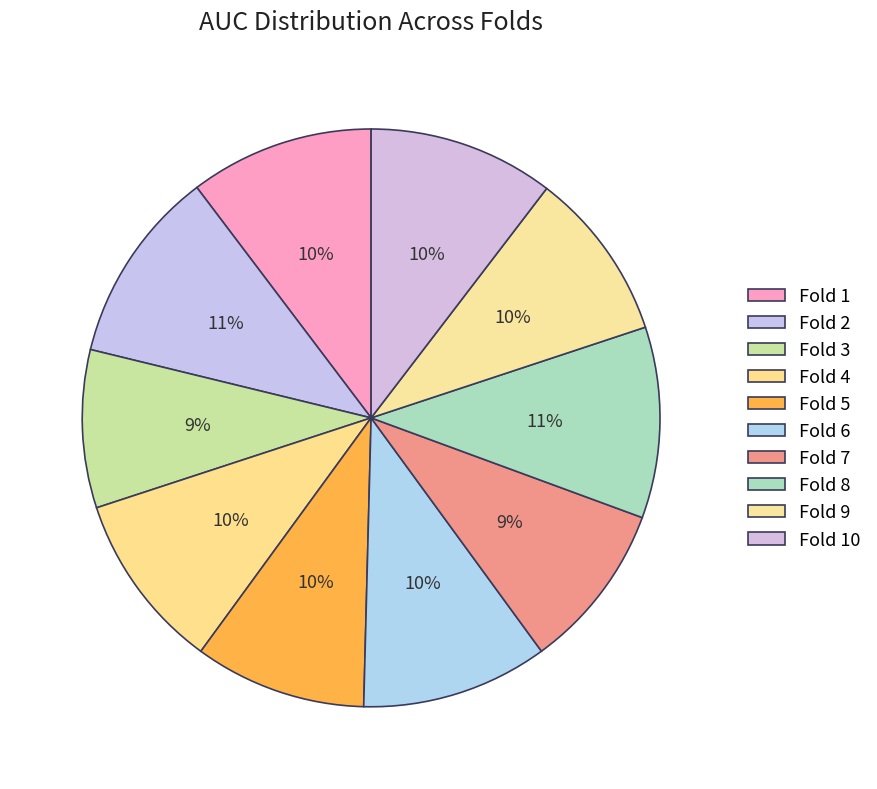

How many segments does this pie chart have?

10